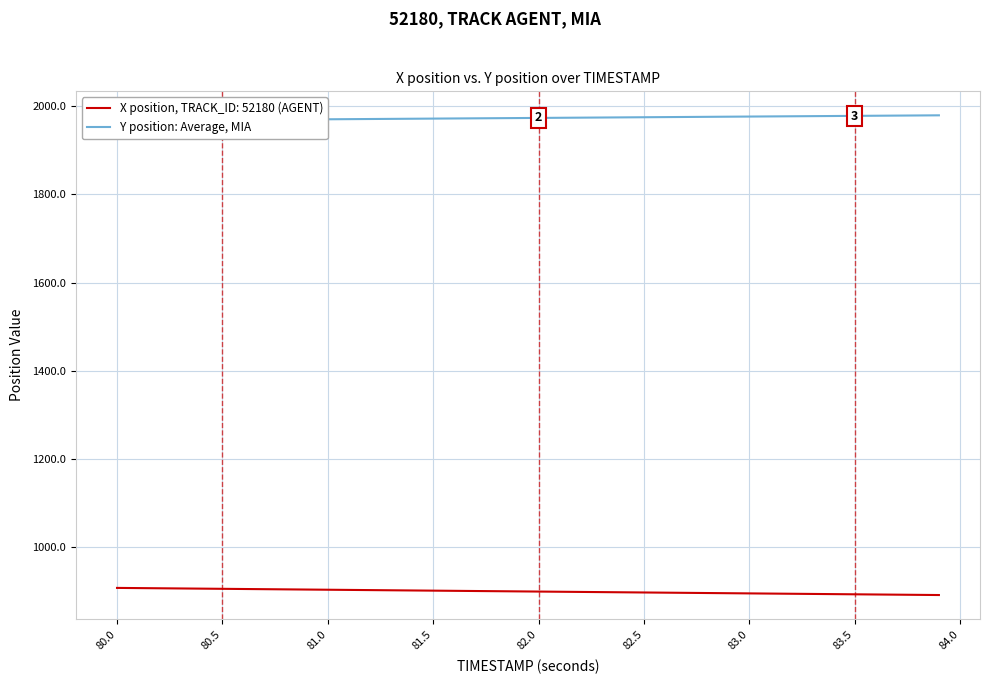

How many categories are shown in the chart?

40